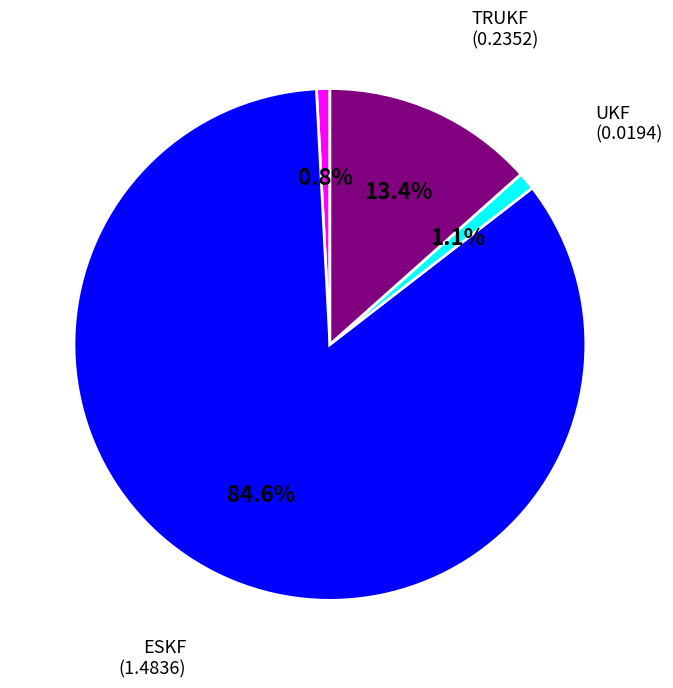

True or false: TRUKF accounts for 13% of the total.

True